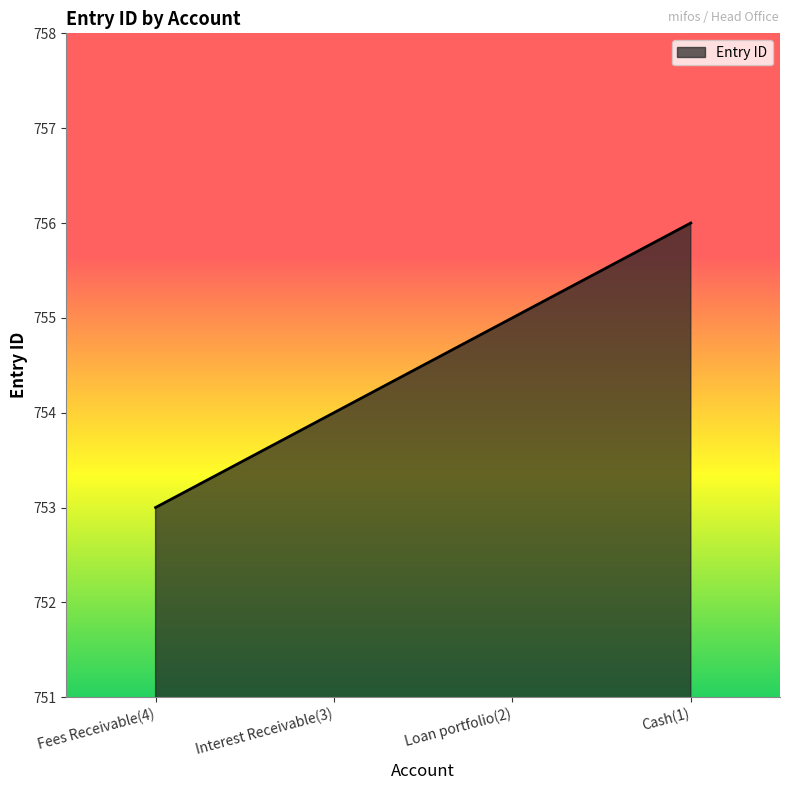

What is the smallest value displayed?

753